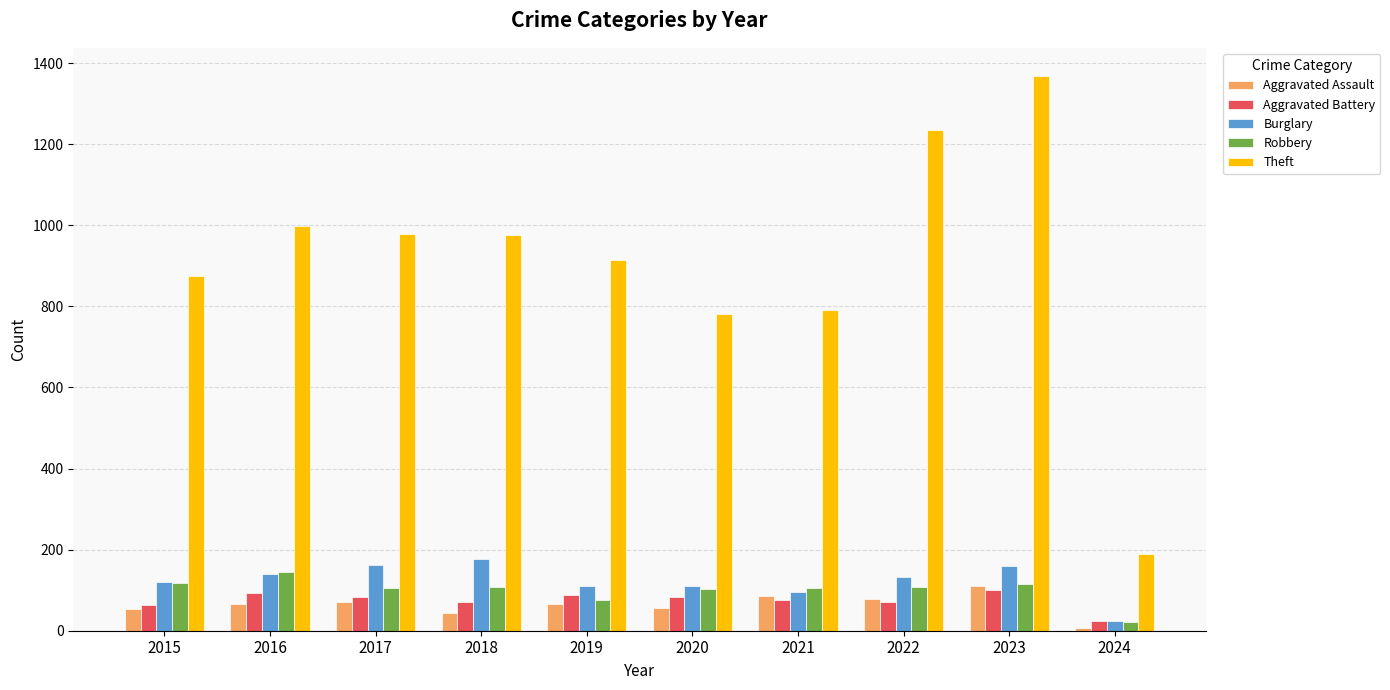

Read the Aggravated Assault value at 2016, to the nearest 10.

70